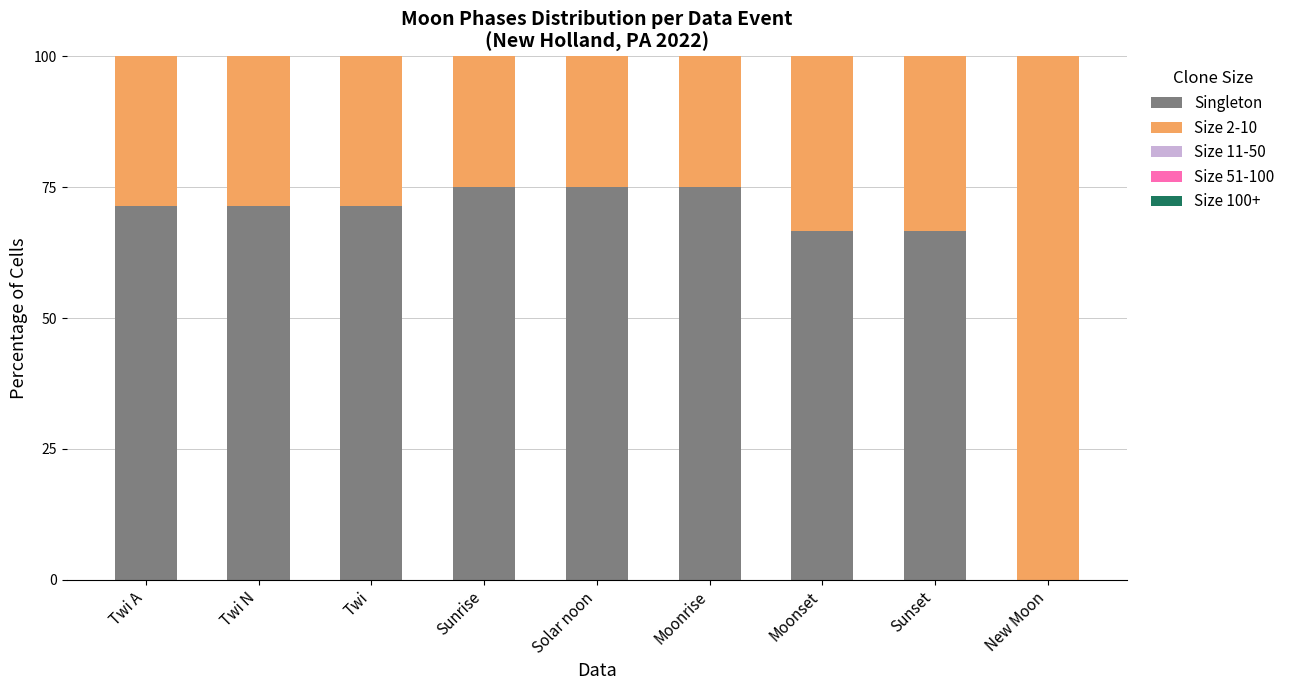

True or false: Singleton has a value of 104.9 at Twi.

False